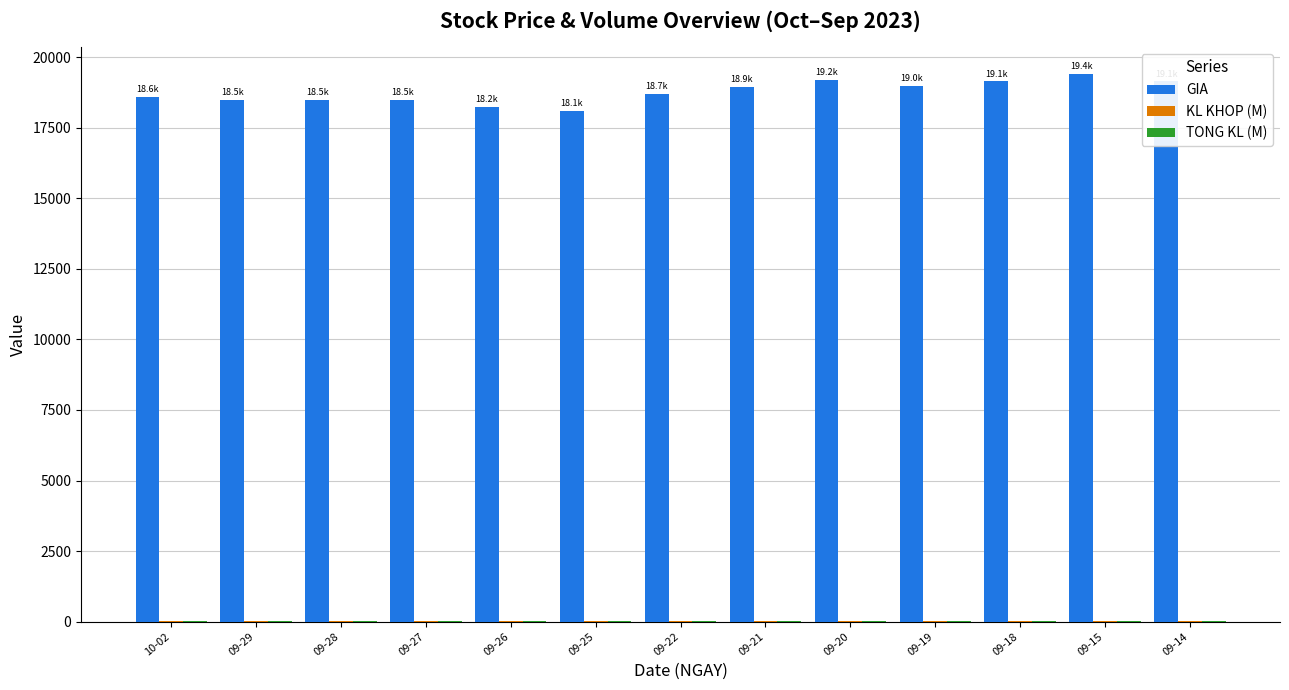

The value of GIA at 09-18 is 19150.0. True or false?

True